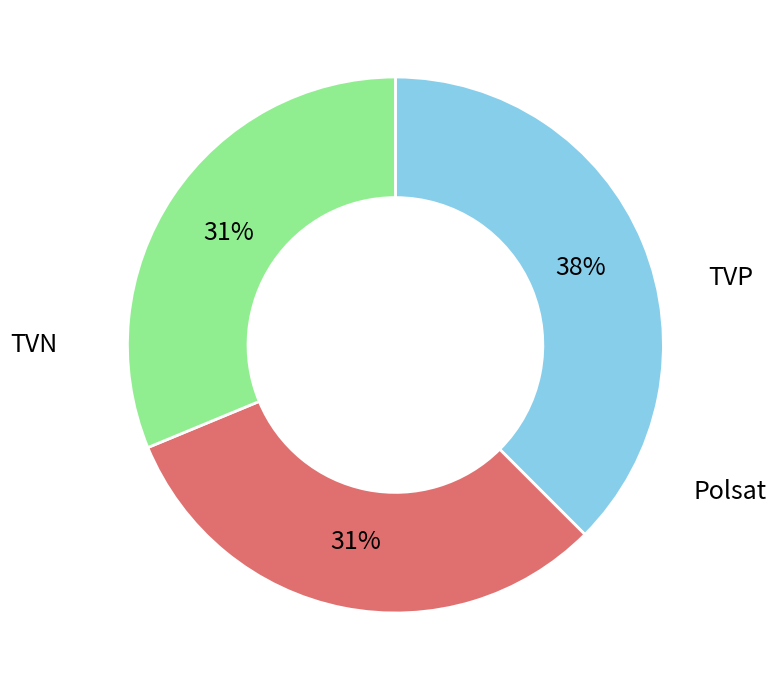

How many slices are in this pie chart?

3